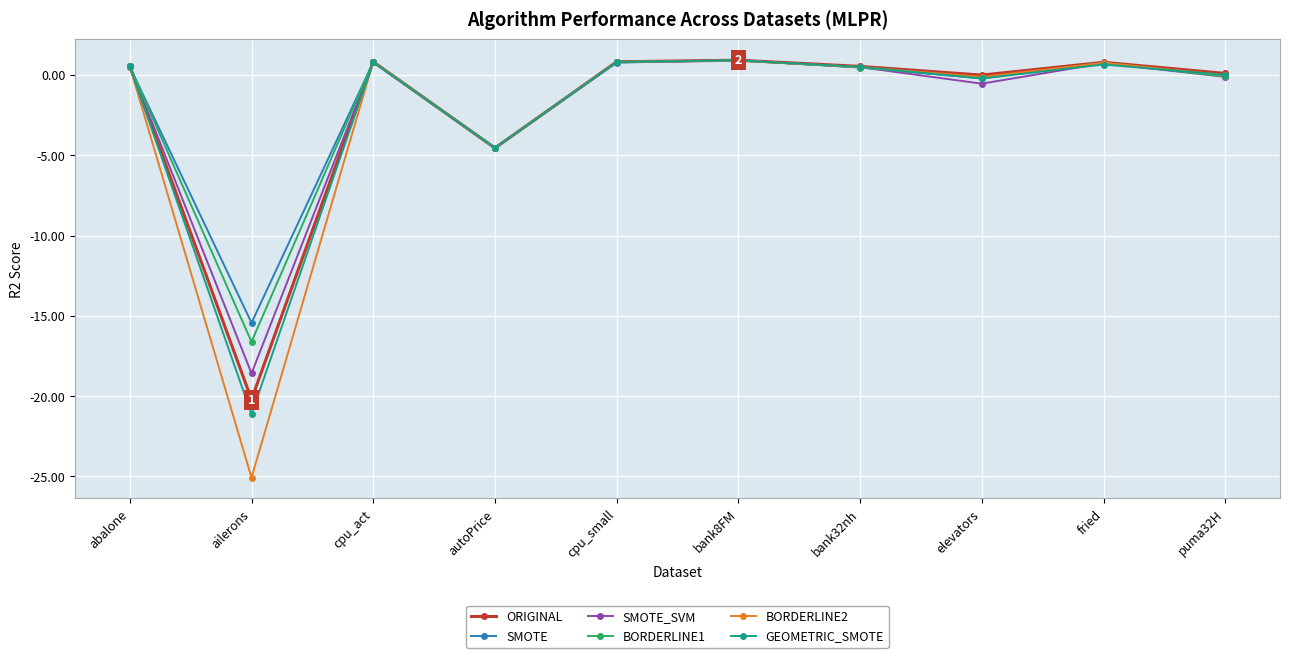

What is the value of the SMOTE point at the 3rd from the left?

0.8